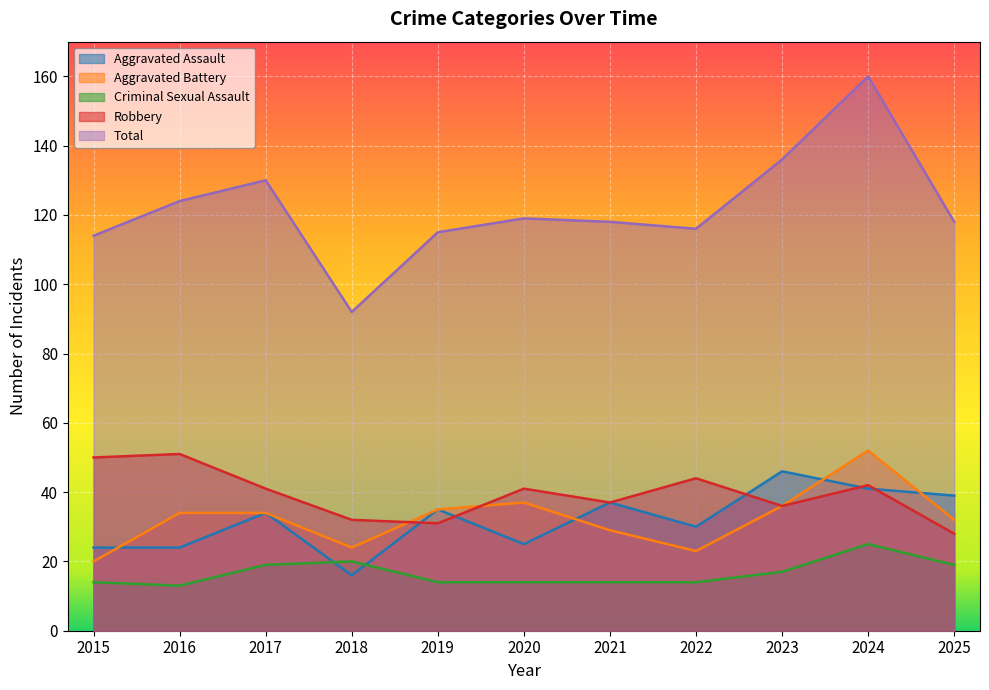

The Total series shows 77 at 2015. True or false?

False